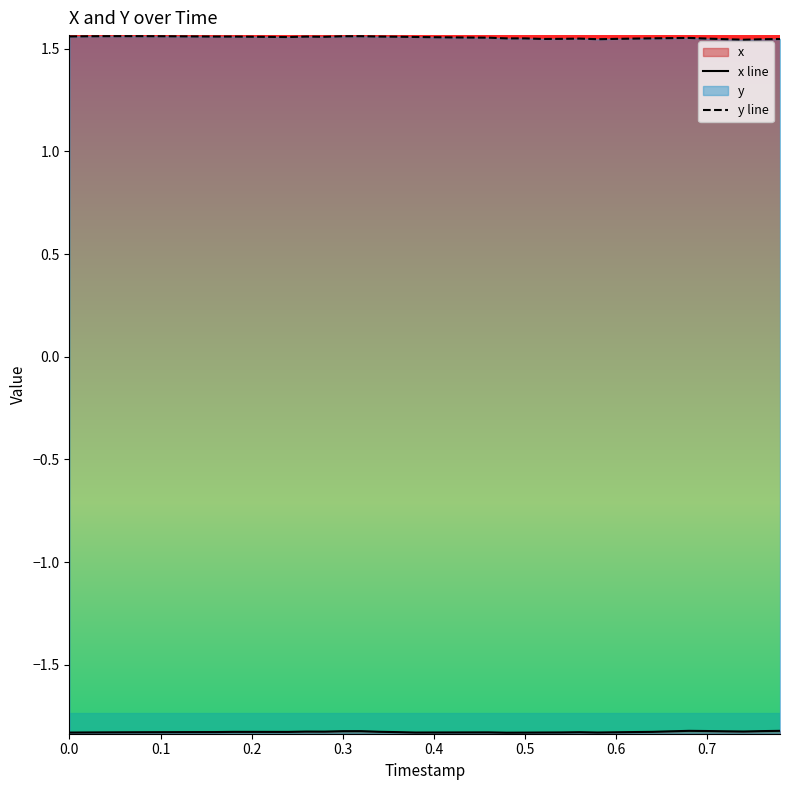

At how many categories does at least one series exceed 0?

40